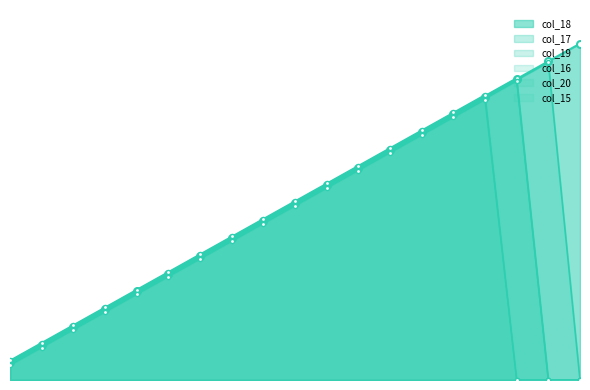

True or false: col_19 has a value of 455 at 15.

False